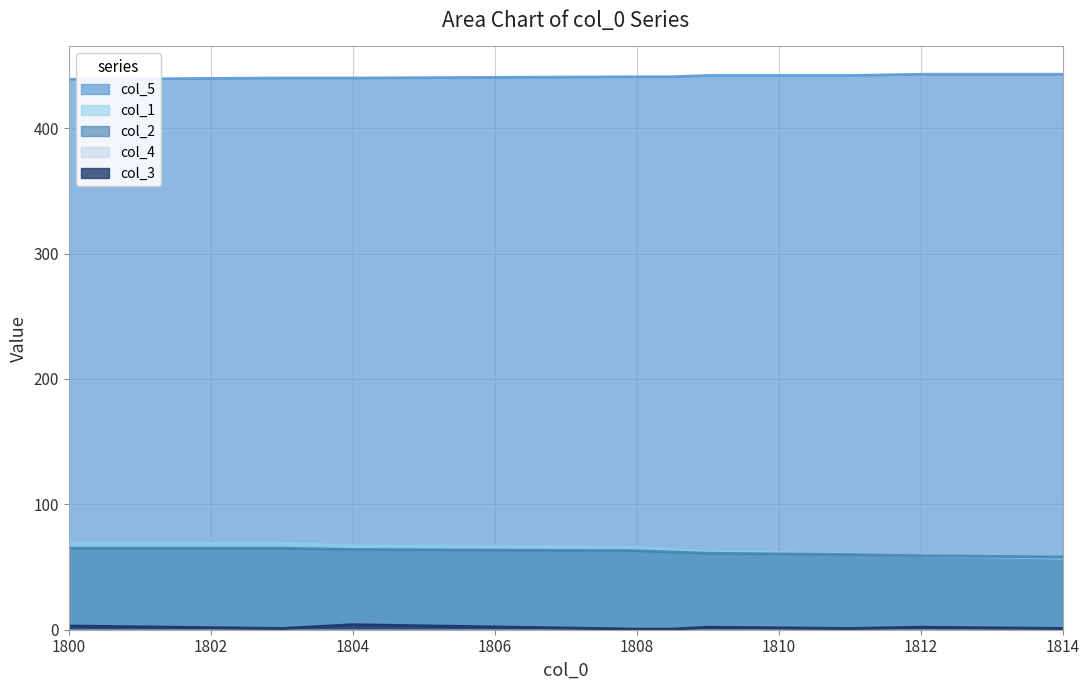

What is the value of the col_2 point at the 8th from the left?

59.0